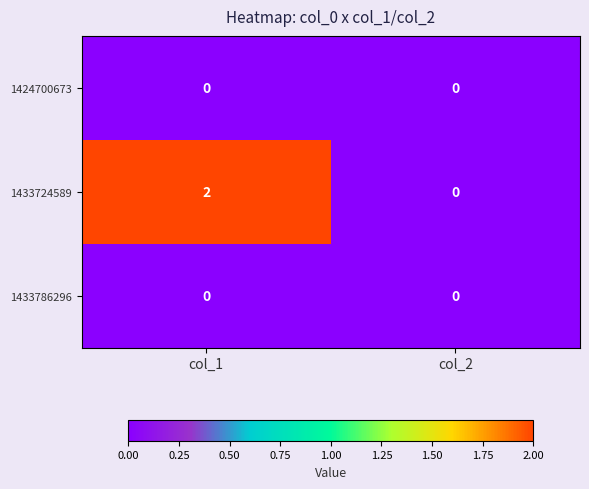

Is the value of 1424700673 at col_1 greater than the value of 1433724589 at col_1?

No